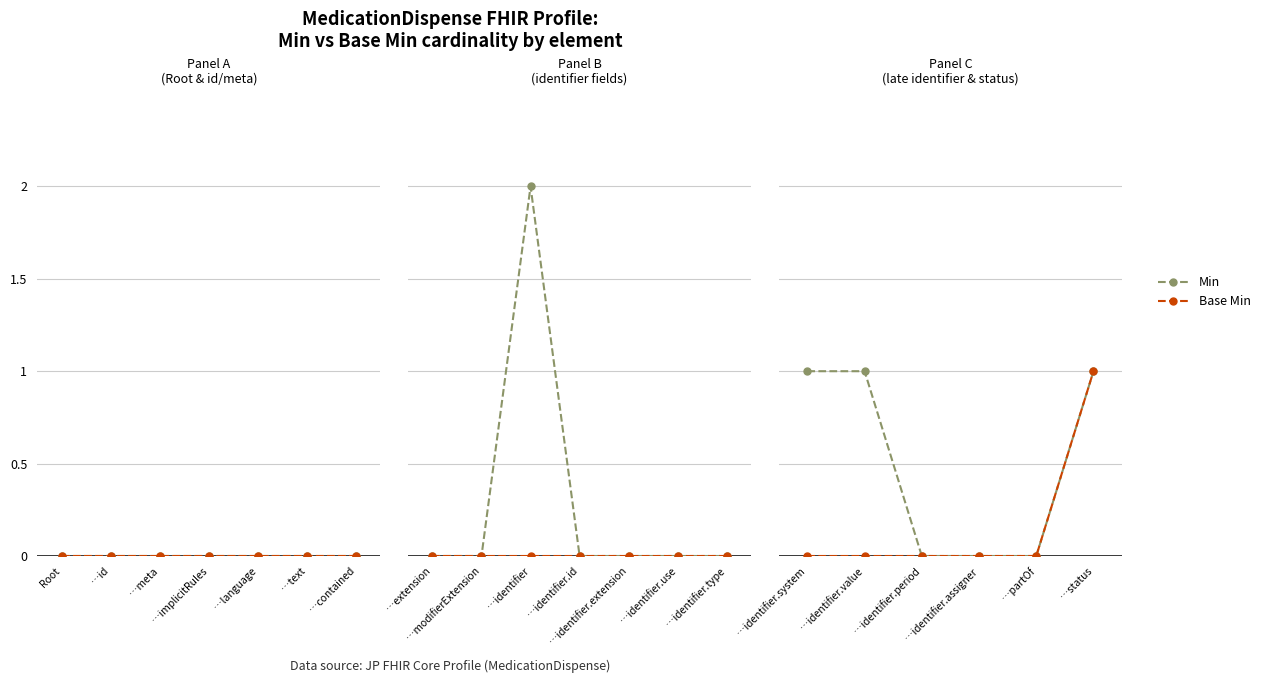

At which label is Min closest to 0?

…identifier.period